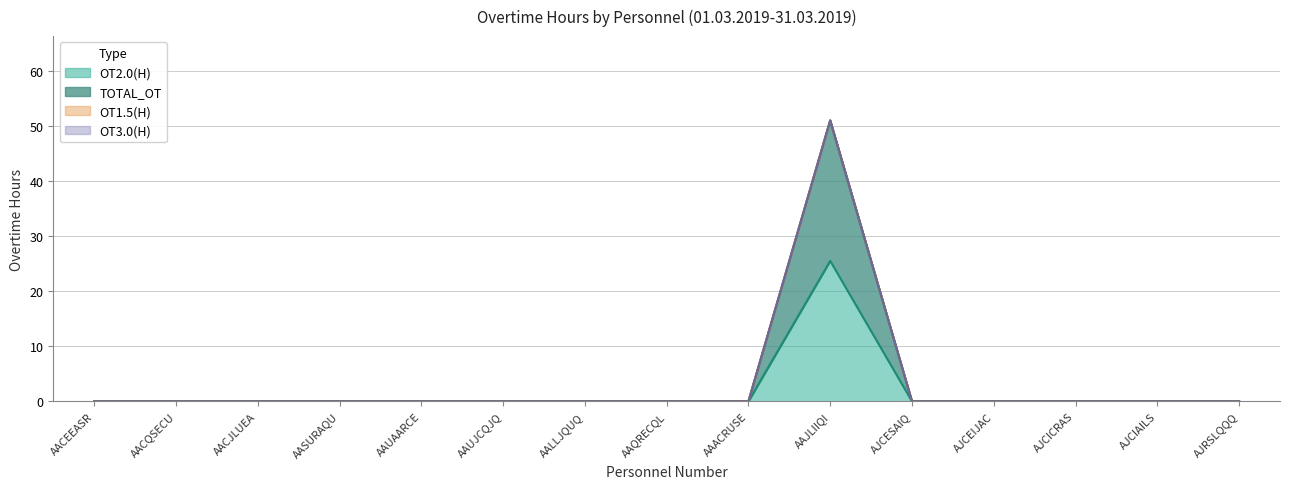

How many categories are shown in the chart?

15